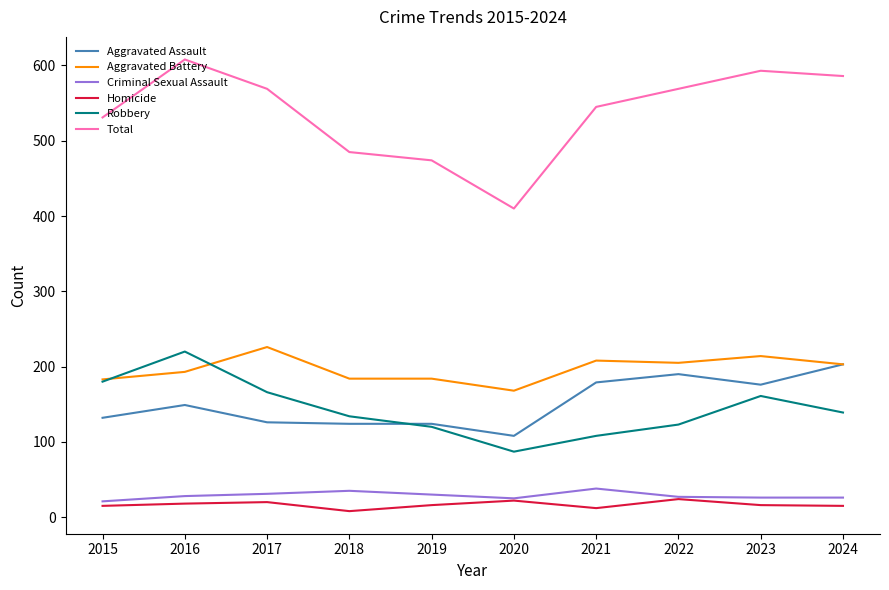

Does the chart have visible grid lines?

No